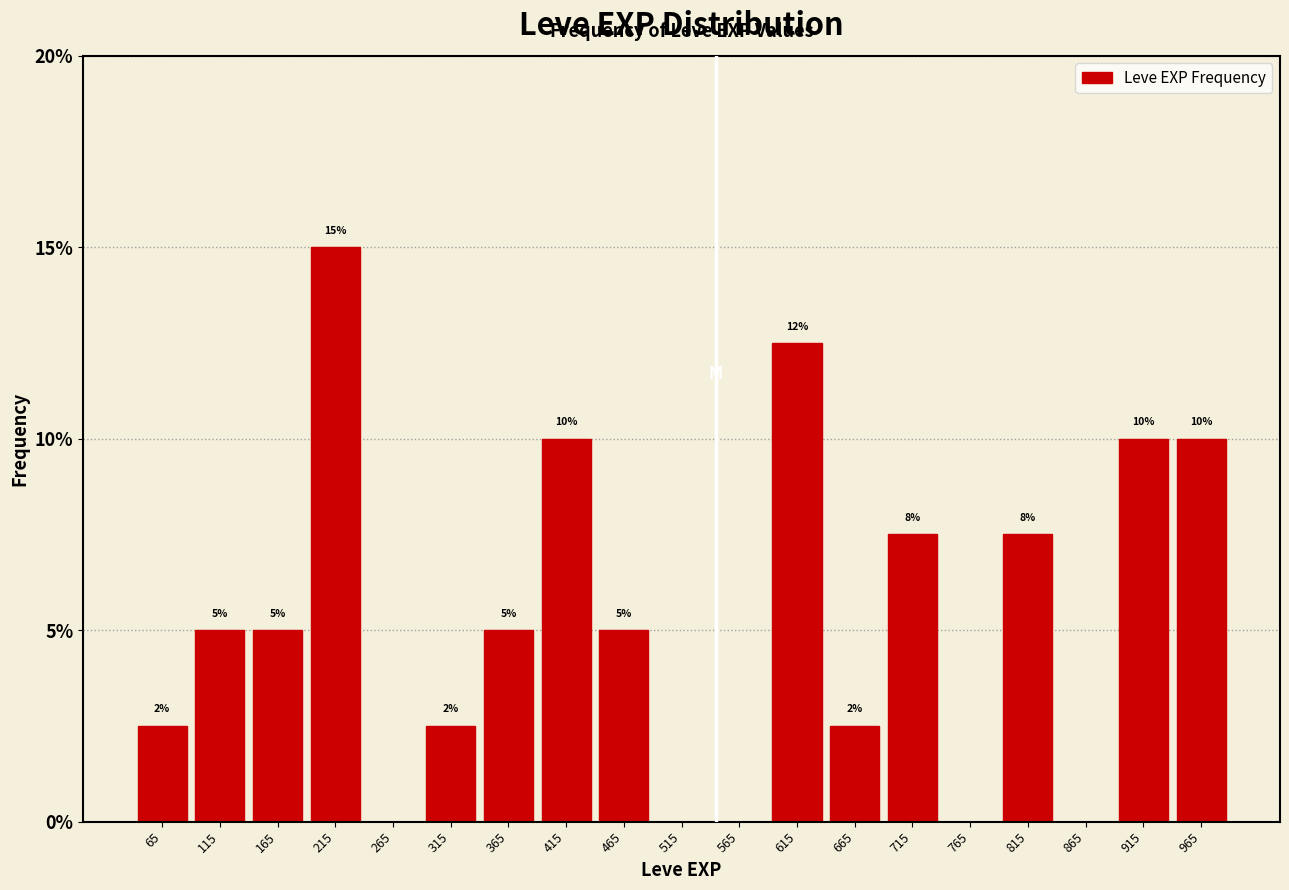

Over which range of the x-axis is the bar tallest?

190 to 240